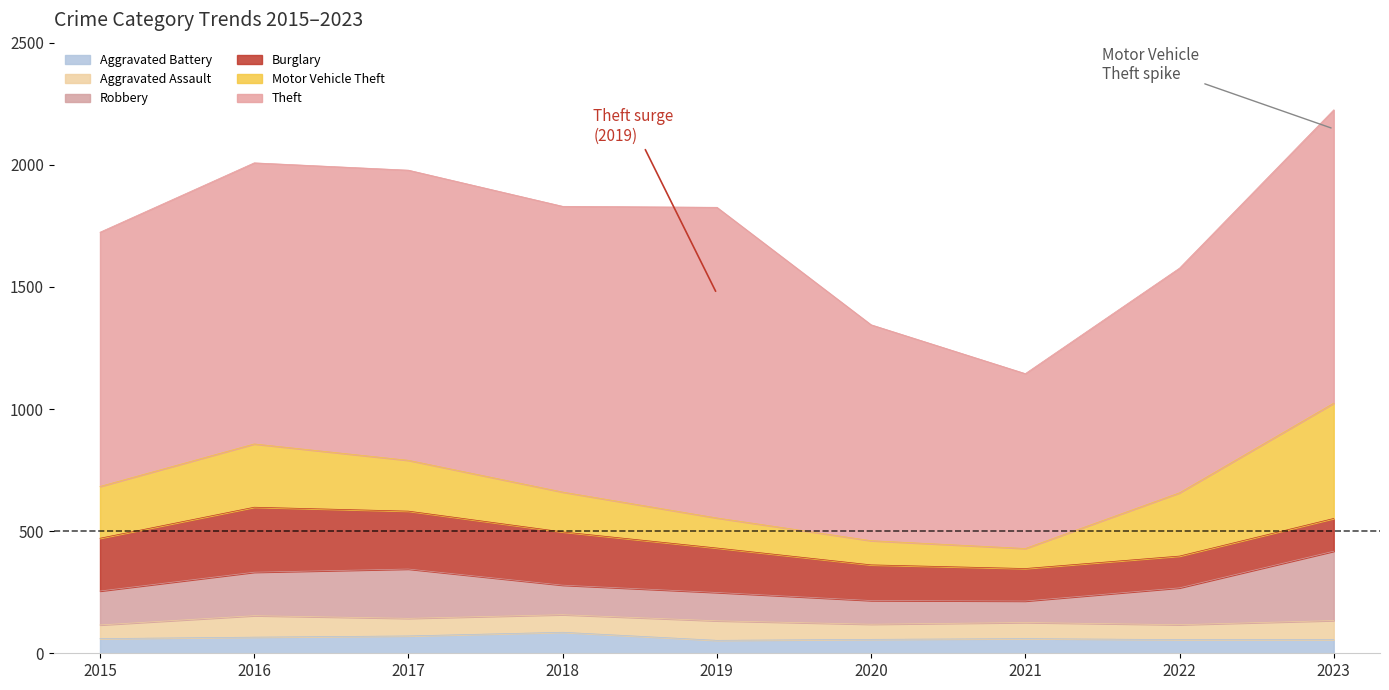

Which series has the largest total across all categories?

Theft